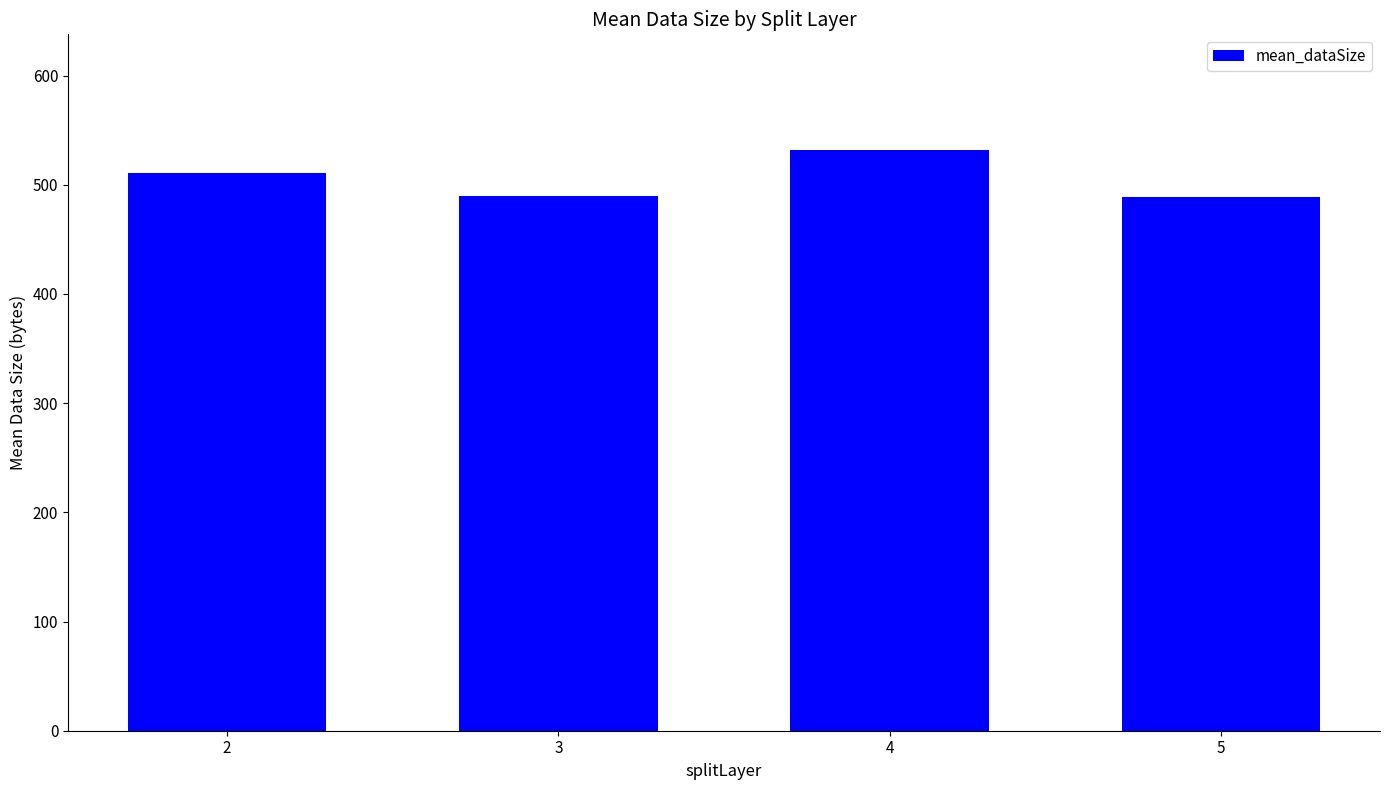

What is the value of the 4th bar from the left?

488.7